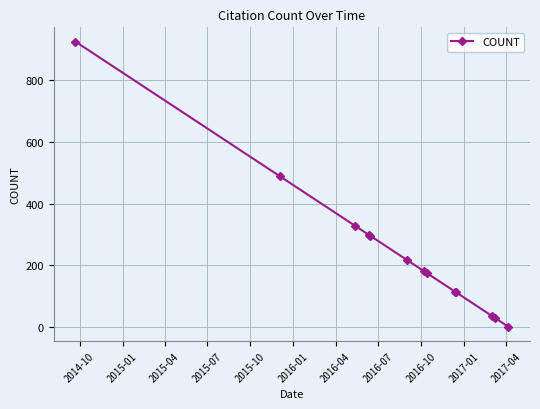

What is the maximum value shown in the chart?

926